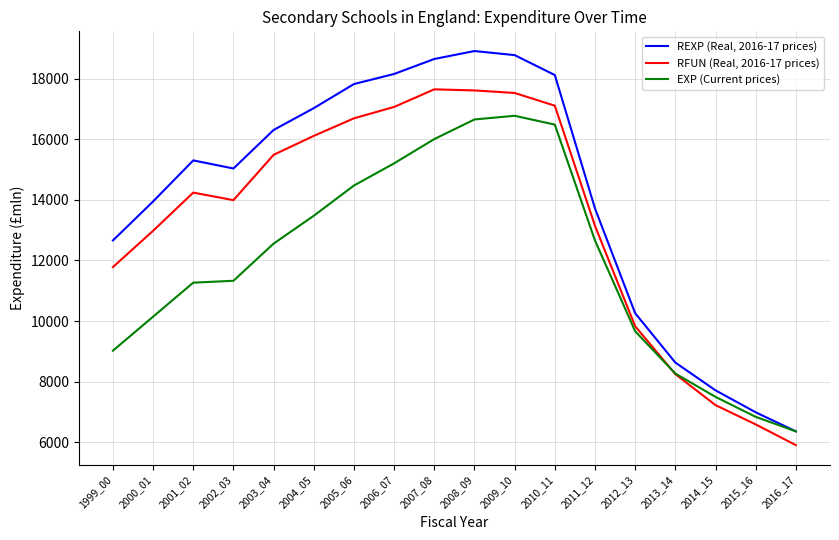

Does the chart display data point markers on the line(s)?

No